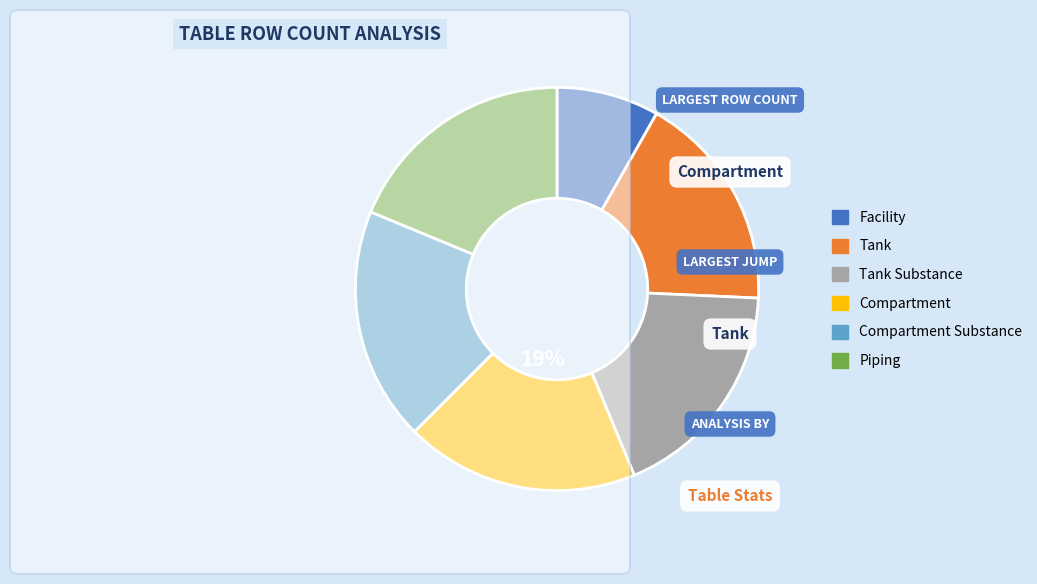

Combined, do Tank Substance and Piping account for over 50%?

No